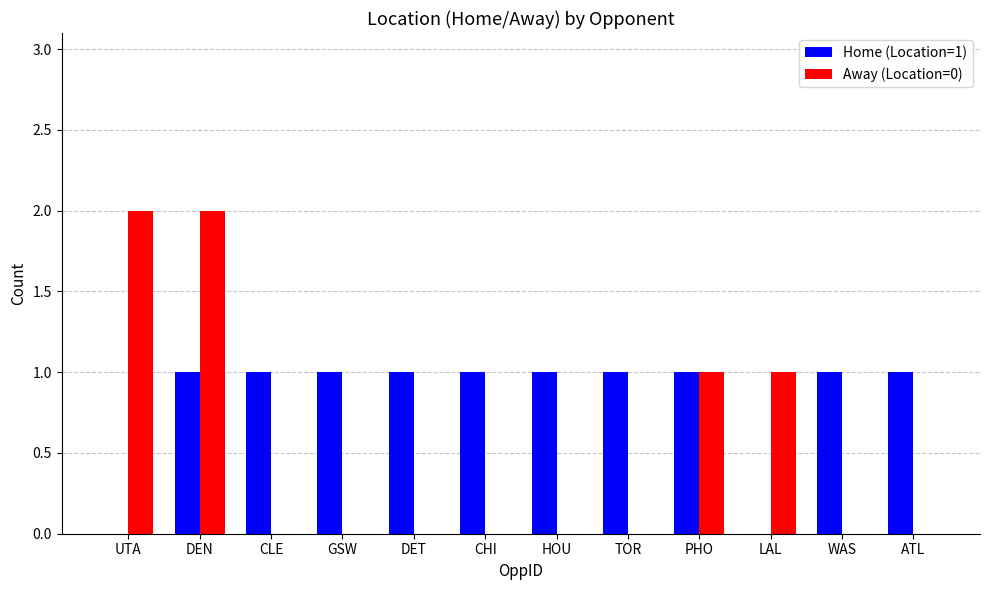

Which series has the widest spread of values?

Away (Location=0)